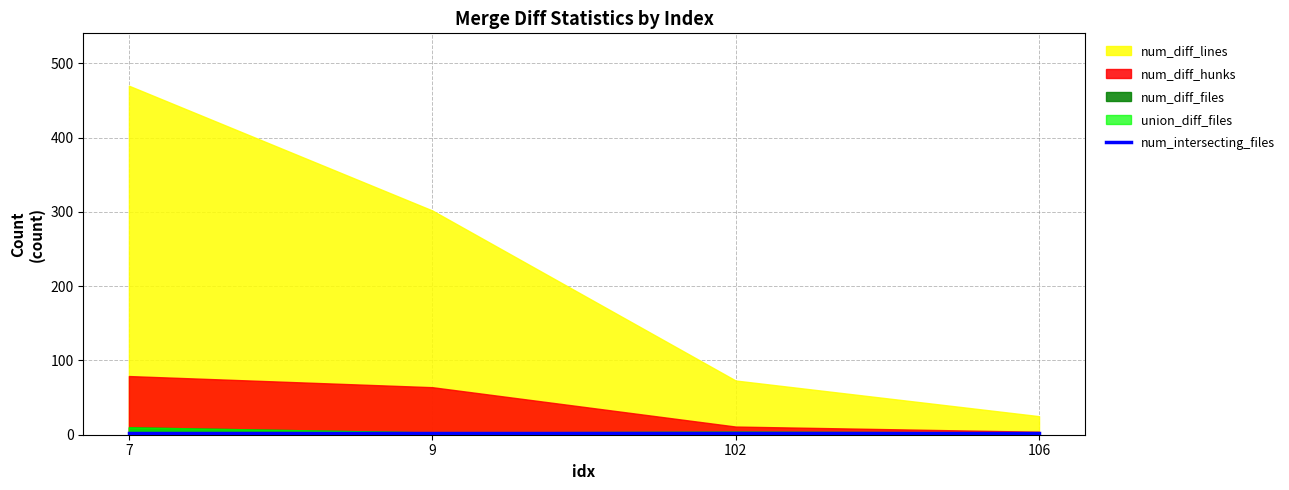

Is it true that num_diff_files equals 4 at 102?

True